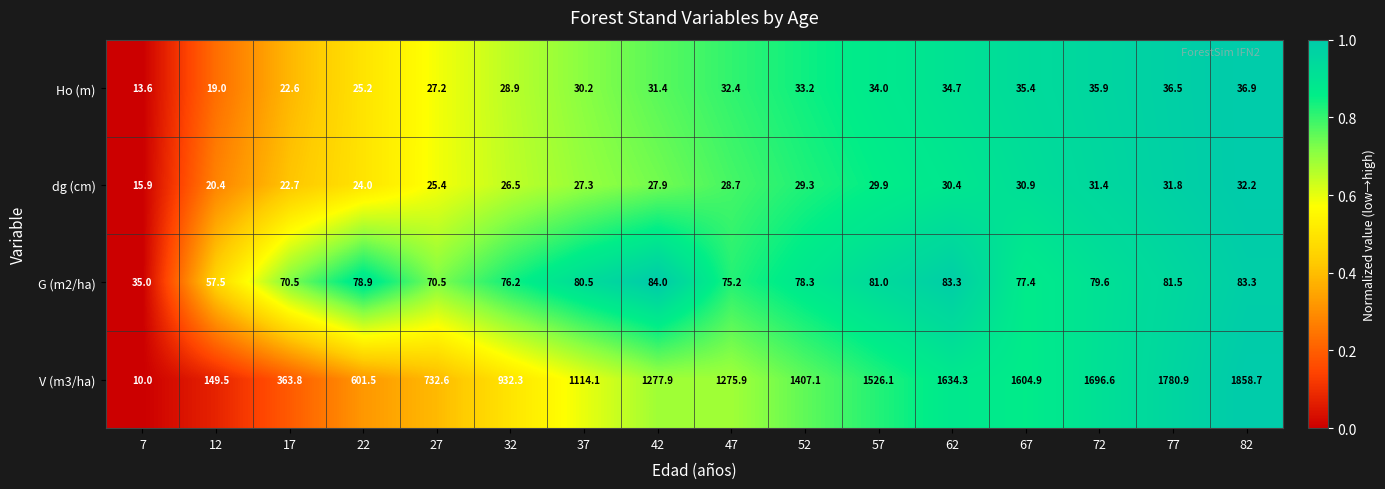

What is the difference between the highest and lowest values at 37?

1086.8